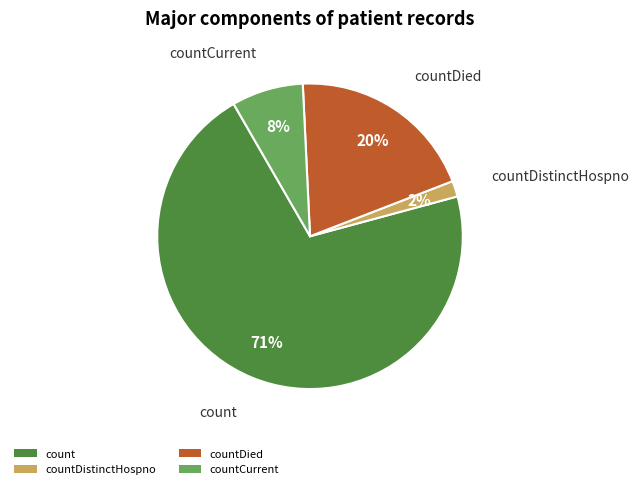

How many slices are in this pie chart?

4